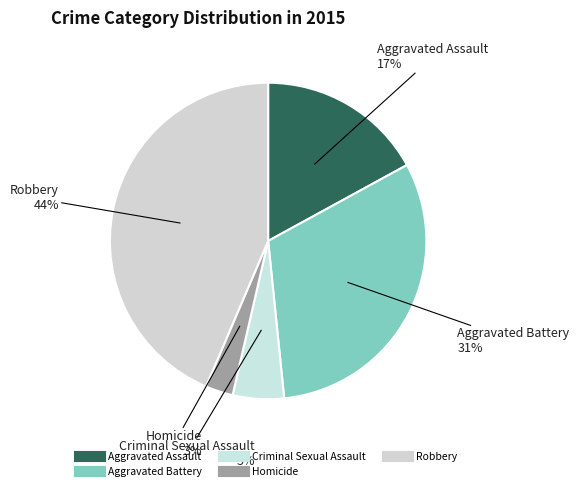

Is the sum of Aggravated Assault and Robbery greater than half?

Yes